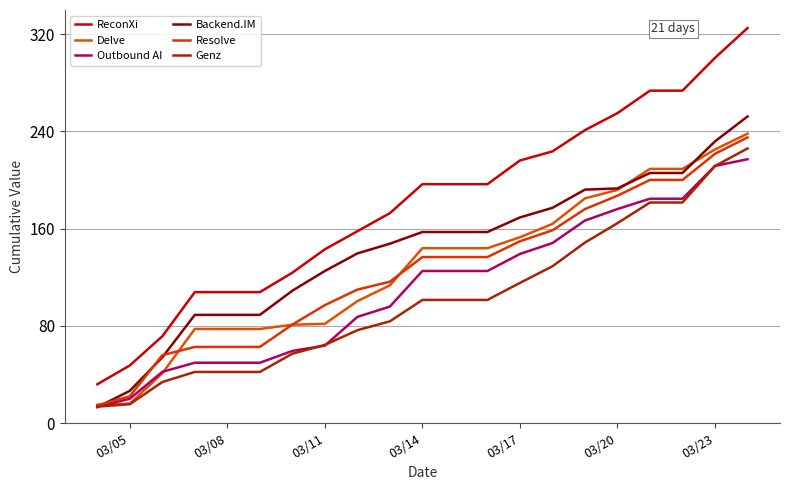

How many series are shown in this chart?

6